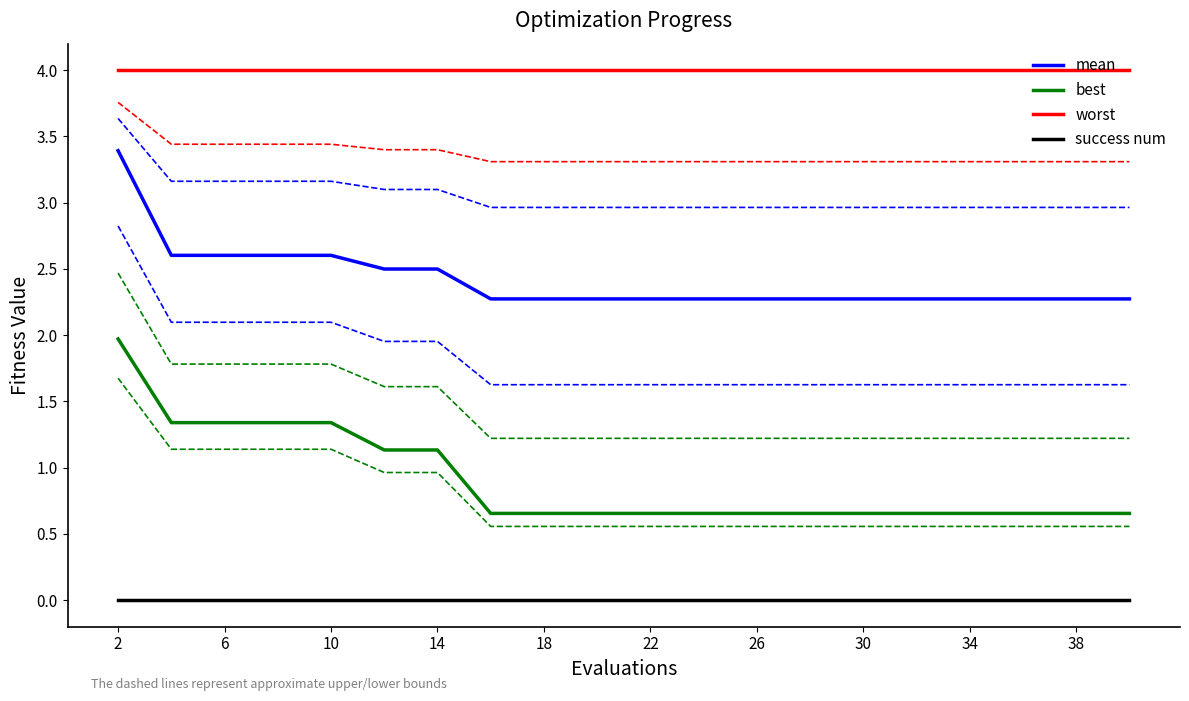

At which category is the sum across all series the highest?

2